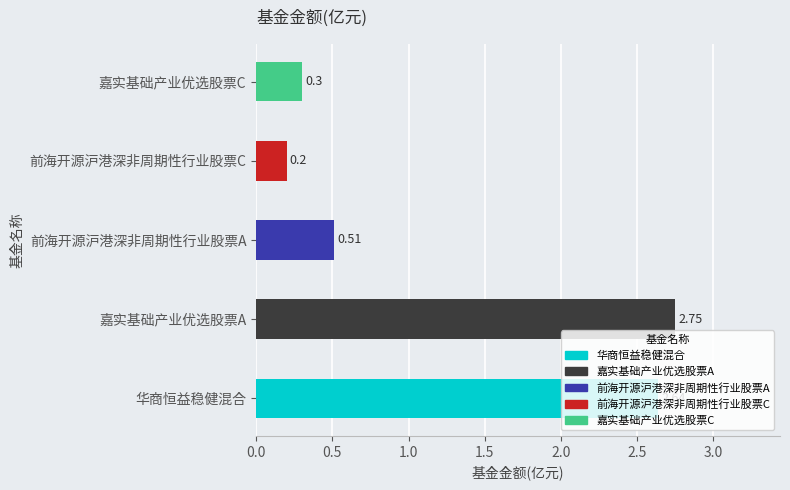

What is the maximum value shown in the chart?

2.8